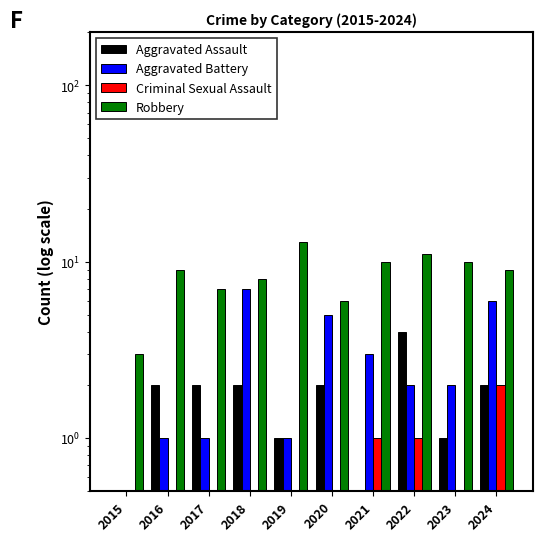

Which has a higher value, 2015 or 2019?

2019